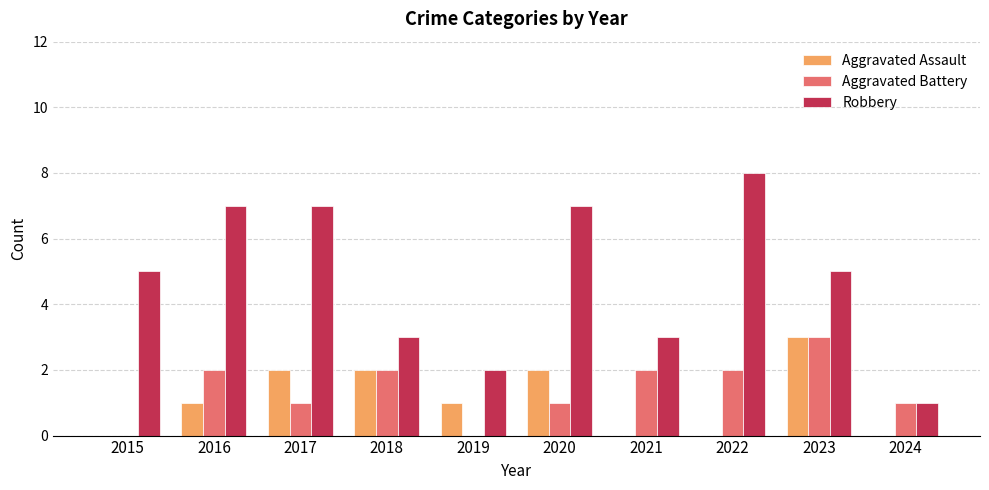

Is it true that Aggravated Assault equals 0 at 2022?

True